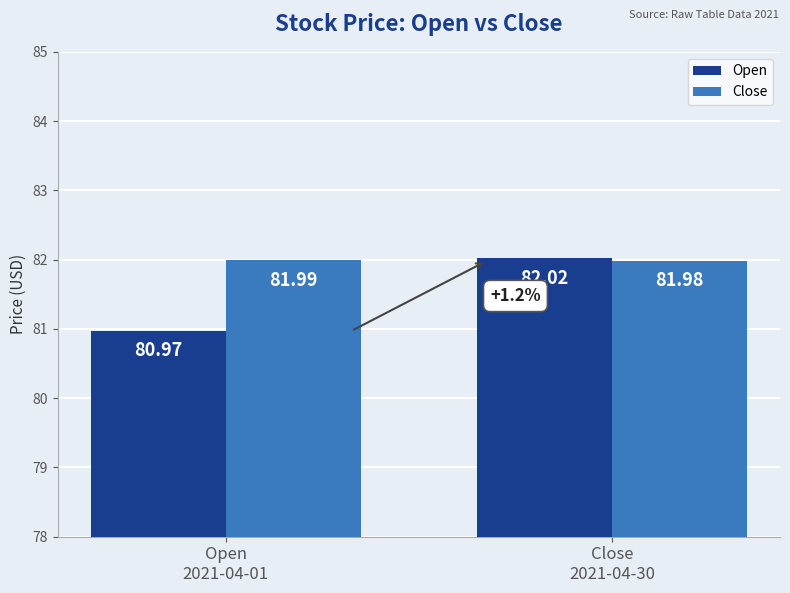

Which series has the widest spread of values?

Open